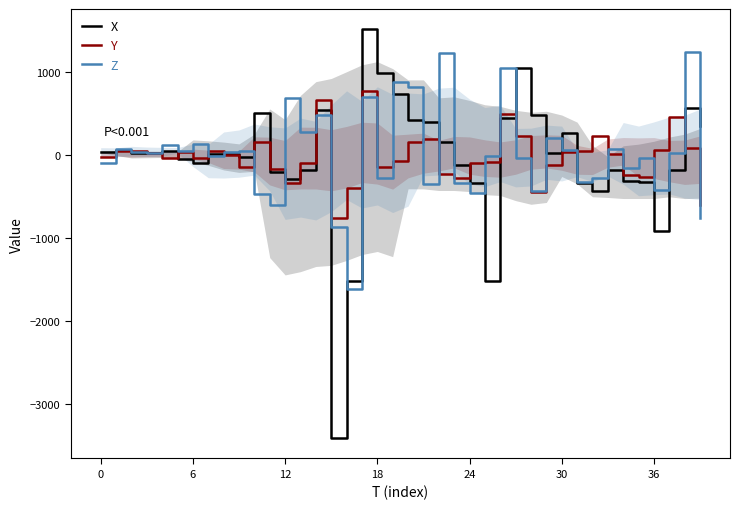

After their last crossing, which series has the higher values: X or Z?

X